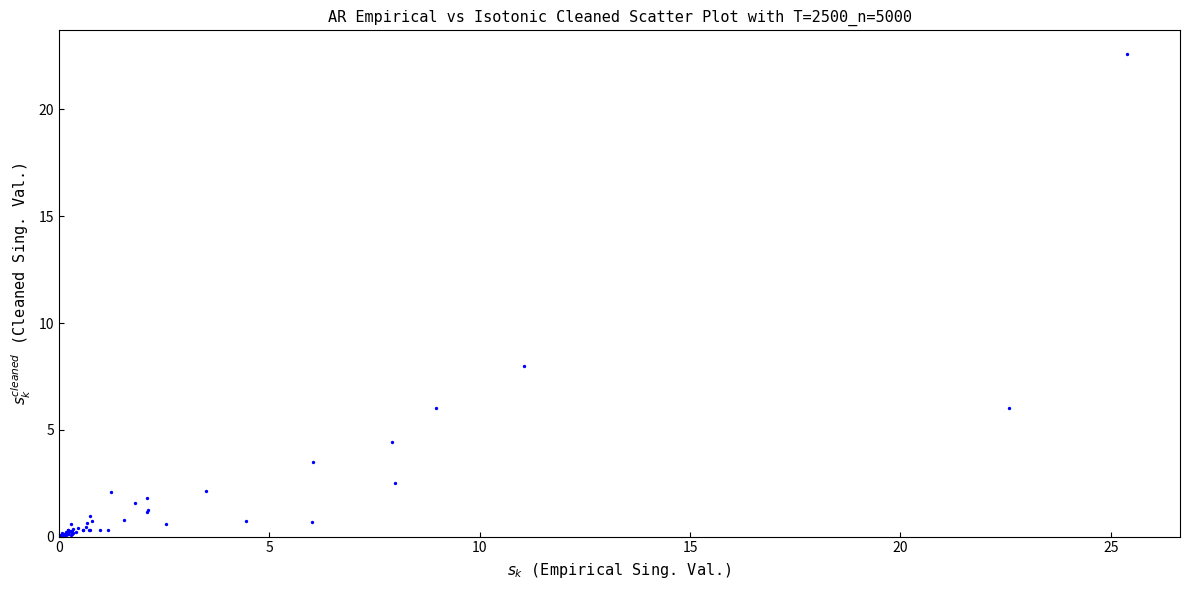

What Y value in the scatter plot is closest to 11?

8.0